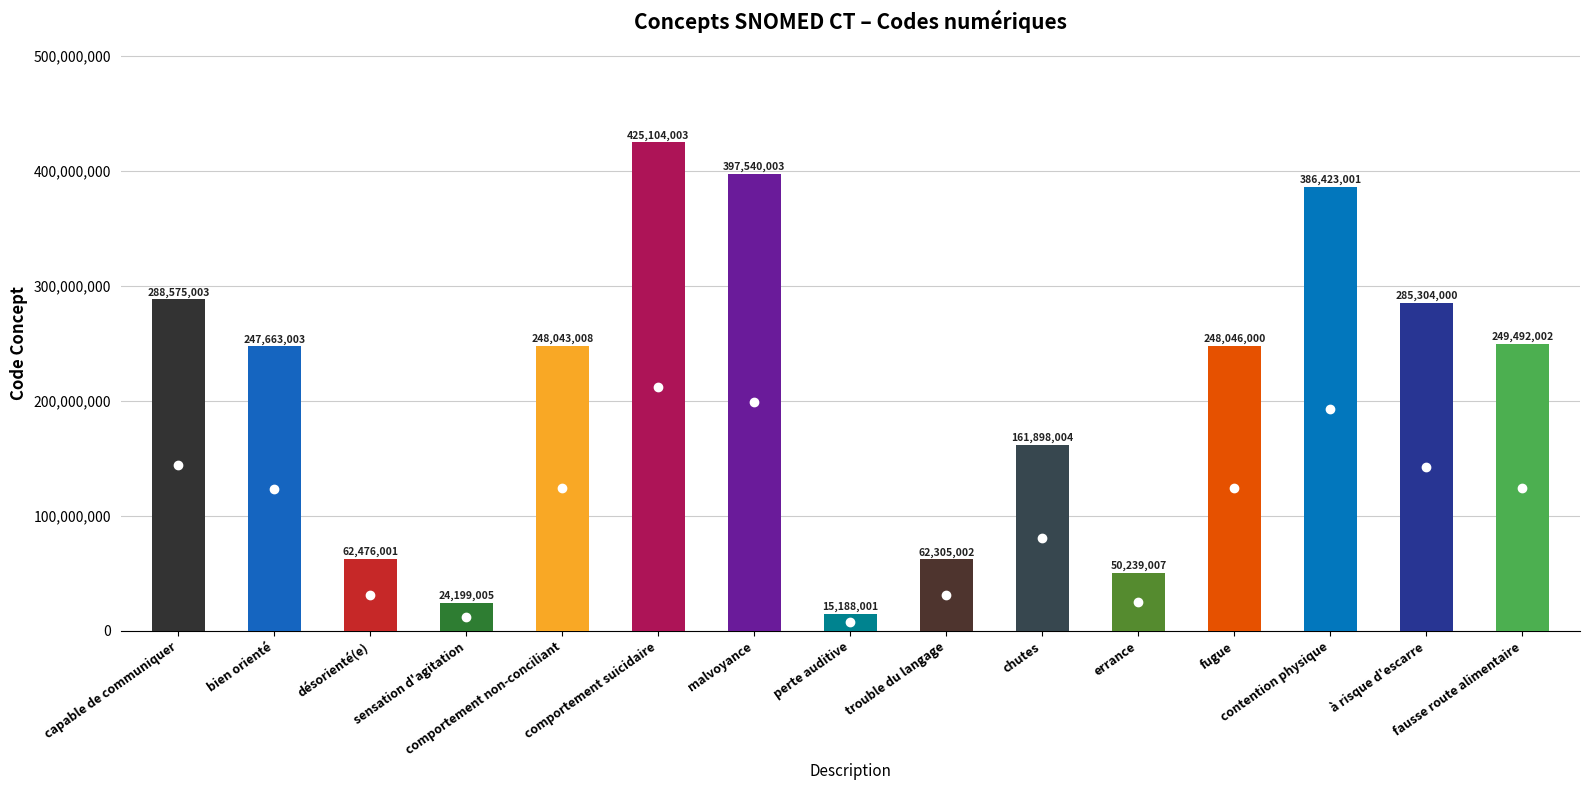

What is the difference between the maximum and minimum values?

409916002